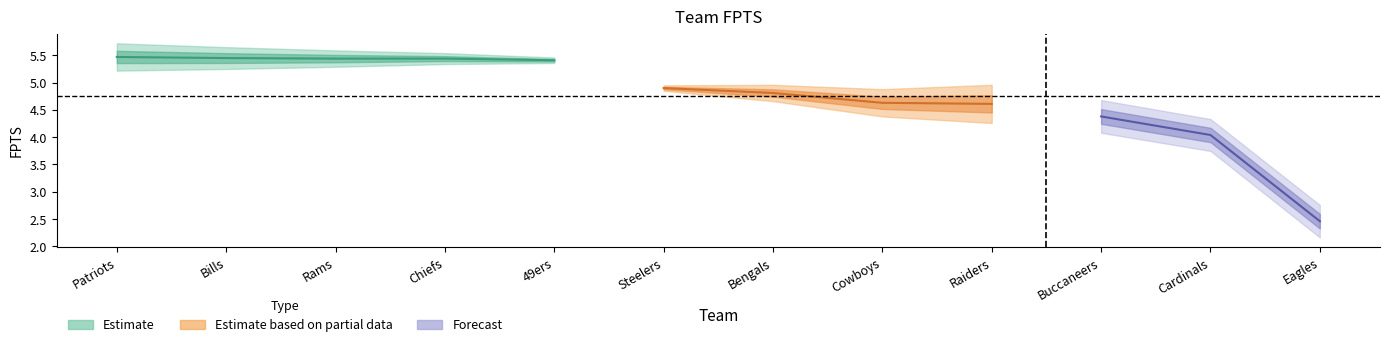

What is the difference between the second highest and second lowest values?

1.4